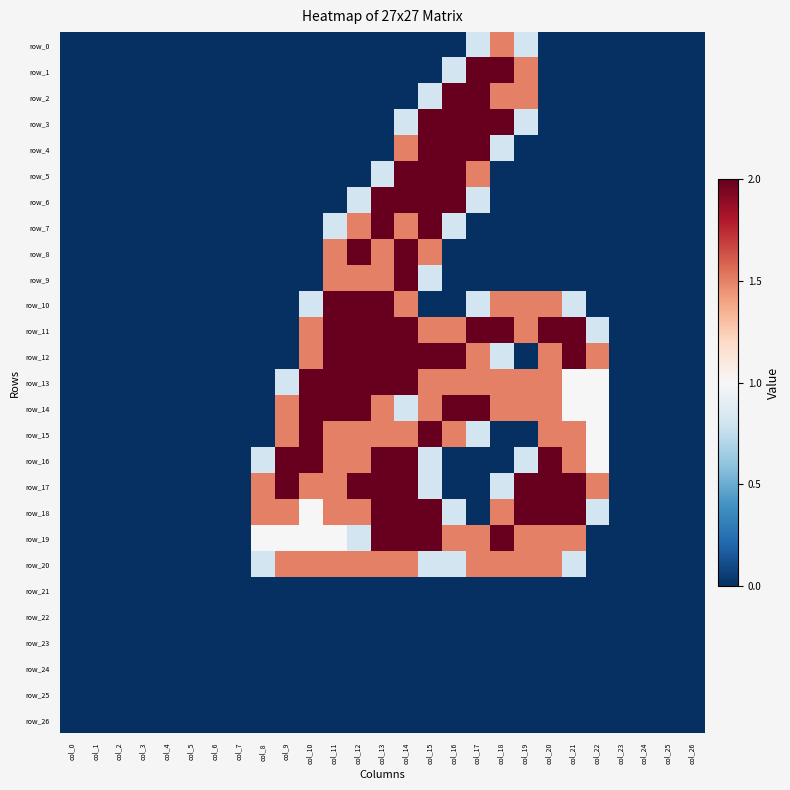

Reading left to right, list all the values displayed in this chart.

row_0: col_0=0.0	col_1=0.0	col_2=0.0	col_3=0.0	col_4=0.0	col_5=0.0	col_6=0.0	col_7=0.0	col_8=0.0	col_9=0.0	col_10=0.0	col_11=0.0	col_12=0.0	col_13=0.0	col_14=0.0	col_15=0.0	col_16=0.0	col_17=0.8	col_18=1.5	col_19=0.8	col_20=0.0	col_21=0.0	col_22=0.0	col_23=0.0	col_24=0.0	col_25=0.0	col_26=0.0
row_1: col_0=0.0	col_1=0.0	col_2=0.0	col_3=0.0	col_4=0.0	col_5=0.0	col_6=0.0	col_7=0.0	col_8=0.0	col_9=0.0	col_10=0.0	col_11=0.0	col_12=0.0	col_13=0.0	col_14=0.0	col_15=0.0	col_16=0.8	col_17=2.0	col_18=2.0	col_19=1.5	col_20=0.0	col_21=0.0	col_22=0.0	col_23=0.0	col_24=0.0	col_25=0.0	col_26=0.0
row_2: col_0=0.0	col_1=0.0	col_2=0.0	col_3=0.0	col_4=0.0	col_5=0.0	col_6=0.0	col_7=0.0	col_8=0.0	col_9=0.0	col_10=0.0	col_11=0.0	col_12=0.0	col_13=0.0	col_14=0.0	col_15=0.8	col_16=2.0	col_17=2.0	col_18=1.5	col_19=1.5	col_20=0.0	col_21=0.0	col_22=0.0	col_23=0.0	col_24=0.0	col_25=0.0	col_26=0.0
row_3: col_0=0.0	col_1=0.0	col_2=0.0	col_3=0.0	col_4=0.0	col_5=0.0	col_6=0.0	col_7=0.0	col_8=0.0	col_9=0.0	col_10=0.0	col_11=0.0	col_12=0.0	col_13=0.0	col_14=0.8	col_15=2.0	col_16=2.0	col_17=2.0	col_18=2.0	col_19=0.8	col_20=0.0	col_21=0.0	col_22=0.0	col_23=0.0	col_24=0.0	col_25=0.0	col_26=0.0
row_4: col_0=0.0	col_1=0.0	col_2=0.0	col_3=0.0	col_4=0.0	col_5=0.0	col_6=0.0	col_7=0.0	col_8=0.0	col_9=0.0	col_10=0.0	col_11=0.0	col_12=0.0	col_13=0.0	col_14=1.5	col_15=2.0	col_16=2.0	col_17=2.0	col_18=0.8	col_19=0.0	col_20=0.0	col_21=0.0	col_22=0.0	col_23=0.0	col_24=0.0	col_25=0.0	col_26=0.0
row_5: col_0=0.0	col_1=0.0	col_2=0.0	col_3=0.0	col_4=0.0	col_5=0.0	col_6=0.0	col_7=0.0	col_8=0.0	col_9=0.0	col_10=0.0	col_11=0.0	col_12=0.0	col_13=0.8	col_14=2.0	col_15=2.0	col_16=2.0	col_17=1.5	col_18=0.0	col_19=0.0	col_20=0.0	col_21=0.0	col_22=0.0	col_23=0.0	col_24=0.0	col_25=0.0	col_26=0.0
row_6: col_0=0.0	col_1=0.0	col_2=0.0	col_3=0.0	col_4=0.0	col_5=0.0	col_6=0.0	col_7=0.0	col_8=0.0	col_9=0.0	col_10=0.0	col_11=0.0	col_12=0.8	col_13=2.0	col_14=2.0	col_15=2.0	col_16=2.0	col_17=0.8	col_18=0.0	col_19=0.0	col_20=0.0	col_21=0.0	col_22=0.0	col_23=0.0	col_24=0.0	col_25=0.0	col_26=0.0
row_7: col_0=0.0	col_1=0.0	col_2=0.0	col_3=0.0	col_4=0.0	col_5=0.0	col_6=0.0	col_7=0.0	col_8=0.0	col_9=0.0	col_10=0.0	col_11=0.8	col_12=1.5	col_13=2.0	col_14=1.5	col_15=2.0	col_16=0.8	col_17=0.0	col_18=0.0	col_19=0.0	col_20=0.0	col_21=0.0	col_22=0.0	col_23=0.0	col_24=0.0	col_25=0.0	col_26=0.0
row_8: col_0=0.0	col_1=0.0	col_2=0.0	col_3=0.0	col_4=0.0	col_5=0.0	col_6=0.0	col_7=0.0	col_8=0.0	col_9=0.0	col_10=0.0	col_11=1.5	col_12=2.0	col_13=1.5	col_14=2.0	col_15=1.5	col_16=0.0	col_17=0.0	col_18=0.0	col_19=0.0	col_20=0.0	col_21=0.0	col_22=0.0	col_23=0.0	col_24=0.0	col_25=0.0	col_26=0.0
row_9: col_0=0.0	col_1=0.0	col_2=0.0	col_3=0.0	col_4=0.0	col_5=0.0	col_6=0.0	col_7=0.0	col_8=0.0	col_9=0.0	col_10=0.0	col_11=1.5	col_12=1.5	col_13=1.5	col_14=2.0	col_15=0.8	col_16=0.0	col_17=0.0	col_18=0.0	col_19=0.0	col_20=0.0	col_21=0.0	col_22=0.0	col_23=0.0	col_24=0.0	col_25=0.0	col_26=0.0
row_10: col_0=0.0	col_1=0.0	col_2=0.0	col_3=0.0	col_4=0.0	col_5=0.0	col_6=0.0	col_7=0.0	col_8=0.0	col_9=0.0	col_10=0.8	col_11=2.0	col_12=2.0	col_13=2.0	col_14=1.5	col_15=0.0	col_16=0.0	col_17=0.8	col_18=1.5	col_19=1.5	col_20=1.5	col_21=0.8	col_22=0.0	col_23=0.0	col_24=0.0	col_25=0.0	col_26=0.0
row_11: col_0=0.0	col_1=0.0	col_2=0.0	col_3=0.0	col_4=0.0	col_5=0.0	col_6=0.0	col_7=0.0	col_8=0.0	col_9=0.0	col_10=1.5	col_11=2.0	col_12=2.0	col_13=2.0	col_14=2.0	col_15=1.5	col_16=1.5	col_17=2.0	col_18=2.0	col_19=1.5	col_20=2.0	col_21=2.0	col_22=0.8	col_23=0.0	col_24=0.0	col_25=0.0	col_26=0.0
row_12: col_0=0.0	col_1=0.0	col_2=0.0	col_3=0.0	col_4=0.0	col_5=0.0	col_6=0.0	col_7=0.0	col_8=0.0	col_9=0.0	col_10=1.5	col_11=2.0	col_12=2.0	col_13=2.0	col_14=2.0	col_15=2.0	col_16=2.0	col_17=1.5	col_18=0.8	col_19=0.0	col_20=1.5	col_21=2.0	col_22=1.5	col_23=0.0	col_24=0.0	col_25=0.0	col_26=0.0
row_13: col_0=0.0	col_1=0.0	col_2=0.0	col_3=0.0	col_4=0.0	col_5=0.0	col_6=0.0	col_7=0.0	col_8=0.0	col_9=0.8	col_10=2.0	col_11=2.0	col_12=2.0	col_13=2.0	col_14=2.0	col_15=1.5	col_16=1.5	col_17=1.5	col_18=1.5	col_19=1.5	col_20=1.5	col_21=1.0	col_22=1.0	col_23=0.0	col_24=0.0	col_25=0.0	col_26=0.0
row_14: col_0=0.0	col_1=0.0	col_2=0.0	col_3=0.0	col_4=0.0	col_5=0.0	col_6=0.0	col_7=0.0	col_8=0.0	col_9=1.5	col_10=2.0	col_11=2.0	col_12=2.0	col_13=1.5	col_14=0.8	col_15=1.5	col_16=2.0	col_17=2.0	col_18=1.5	col_19=1.5	col_20=1.5	col_21=1.0	col_22=1.0	col_23=0.0	col_24=0.0	col_25=0.0	col_26=0.0
row_15: col_0=0.0	col_1=0.0	col_2=0.0	col_3=0.0	col_4=0.0	col_5=0.0	col_6=0.0	col_7=0.0	col_8=0.0	col_9=1.5	col_10=2.0	col_11=1.5	col_12=1.5	col_13=1.5	col_14=1.5	col_15=2.0	col_16=1.5	col_17=0.8	col_18=0.0	col_19=0.0	col_20=1.5	col_21=1.5	col_22=1.0	col_23=0.0	col_24=0.0	col_25=0.0	col_26=0.0
row_16: col_0=0.0	col_1=0.0	col_2=0.0	col_3=0.0	col_4=0.0	col_5=0.0	col_6=0.0	col_7=0.0	col_8=0.8	col_9=2.0	col_10=2.0	col_11=1.5	col_12=1.5	col_13=2.0	col_14=2.0	col_15=0.8	col_16=0.0	col_17=0.0	col_18=0.0	col_19=0.8	col_20=2.0	col_21=1.5	col_22=1.0	col_23=0.0	col_24=0.0	col_25=0.0	col_26=0.0
row_17: col_0=0.0	col_1=0.0	col_2=0.0	col_3=0.0	col_4=0.0	col_5=0.0	col_6=0.0	col_7=0.0	col_8=1.5	col_9=2.0	col_10=1.5	col_11=1.5	col_12=2.0	col_13=2.0	col_14=2.0	col_15=0.8	col_16=0.0	col_17=0.0	col_18=0.8	col_19=2.0	col_20=2.0	col_21=2.0	col_22=1.5	col_23=0.0	col_24=0.0	col_25=0.0	col_26=0.0
row_18: col_0=0.0	col_1=0.0	col_2=0.0	col_3=0.0	col_4=0.0	col_5=0.0	col_6=0.0	col_7=0.0	col_8=1.5	col_9=1.5	col_10=1.0	col_11=1.5	col_12=1.5	col_13=2.0	col_14=2.0	col_15=2.0	col_16=0.8	col_17=0.0	col_18=1.5	col_19=2.0	col_20=2.0	col_21=2.0	col_22=0.8	col_23=0.0	col_24=0.0	col_25=0.0	col_26=0.0
row_19: col_0=0.0	col_1=0.0	col_2=0.0	col_3=0.0	col_4=0.0	col_5=0.0	col_6=0.0	col_7=0.0	col_8=1.0	col_9=1.0	col_10=1.0	col_11=1.0	col_12=0.8	col_13=2.0	col_14=2.0	col_15=2.0	col_16=1.5	col_17=1.5	col_18=2.0	col_19=1.5	col_20=1.5	col_21=1.5	col_22=0.0	col_23=0.0	col_24=0.0	col_25=0.0	col_26=0.0
row_20: col_0=0.0	col_1=0.0	col_2=0.0	col_3=0.0	col_4=0.0	col_5=0.0	col_6=0.0	col_7=0.0	col_8=0.8	col_9=1.5	col_10=1.5	col_11=1.5	col_12=1.5	col_13=1.5	col_14=1.5	col_15=0.8	col_16=0.8	col_17=1.5	col_18=1.5	col_19=1.5	col_20=1.5	col_21=0.8	col_22=0.0	col_23=0.0	col_24=0.0	col_25=0.0	col_26=0.0
row_21: col_0=0.0	col_1=0.0	col_2=0.0	col_3=0.0	col_4=0.0	col_5=0.0	col_6=0.0	col_7=0.0	col_8=0.0	col_9=0.0	col_10=0.0	col_11=0.0	col_12=0.0	col_13=0.0	col_14=0.0	col_15=0.0	col_16=0.0	col_17=0.0	col_18=0.0	col_19=0.0	col_20=0.0	col_21=0.0	col_22=0.0	col_23=0.0	col_24=0.0	col_25=0.0	col_26=0.0
row_22: col_0=0.0	col_1=0.0	col_2=0.0	col_3=0.0	col_4=0.0	col_5=0.0	col_6=0.0	col_7=0.0	col_8=0.0	col_9=0.0	col_10=0.0	col_11=0.0	col_12=0.0	col_13=0.0	col_14=0.0	col_15=0.0	col_16=0.0	col_17=0.0	col_18=0.0	col_19=0.0	col_20=0.0	col_21=0.0	col_22=0.0	col_23=0.0	col_24=0.0	col_25=0.0	col_26=0.0
row_23: col_0=0.0	col_1=0.0	col_2=0.0	col_3=0.0	col_4=0.0	col_5=0.0	col_6=0.0	col_7=0.0	col_8=0.0	col_9=0.0	col_10=0.0	col_11=0.0	col_12=0.0	col_13=0.0	col_14=0.0	col_15=0.0	col_16=0.0	col_17=0.0	col_18=0.0	col_19=0.0	col_20=0.0	col_21=0.0	col_22=0.0	col_23=0.0	col_24=0.0	col_25=0.0	col_26=0.0
row_24: col_0=0.0	col_1=0.0	col_2=0.0	col_3=0.0	col_4=0.0	col_5=0.0	col_6=0.0	col_7=0.0	col_8=0.0	col_9=0.0	col_10=0.0	col_11=0.0	col_12=0.0	col_13=0.0	col_14=0.0	col_15=0.0	col_16=0.0	col_17=0.0	col_18=0.0	col_19=0.0	col_20=0.0	col_21=0.0	col_22=0.0	col_23=0.0	col_24=0.0	col_25=0.0	col_26=0.0
row_25: col_0=0.0	col_1=0.0	col_2=0.0	col_3=0.0	col_4=0.0	col_5=0.0	col_6=0.0	col_7=0.0	col_8=0.0	col_9=0.0	col_10=0.0	col_11=0.0	col_12=0.0	col_13=0.0	col_14=0.0	col_15=0.0	col_16=0.0	col_17=0.0	col_18=0.0	col_19=0.0	col_20=0.0	col_21=0.0	col_22=0.0	col_23=0.0	col_24=0.0	col_25=0.0	col_26=0.0
row_26: col_0=0.0	col_1=0.0	col_2=0.0	col_3=0.0	col_4=0.0	col_5=0.0	col_6=0.0	col_7=0.0	col_8=0.0	col_9=0.0	col_10=0.0	col_11=0.0	col_12=0.0	col_13=0.0	col_14=0.0	col_15=0.0	col_16=0.0	col_17=0.0	col_18=0.0	col_19=0.0	col_20=0.0	col_21=0.0	col_22=0.0	col_23=0.0	col_24=0.0	col_25=0.0	col_26=0.0